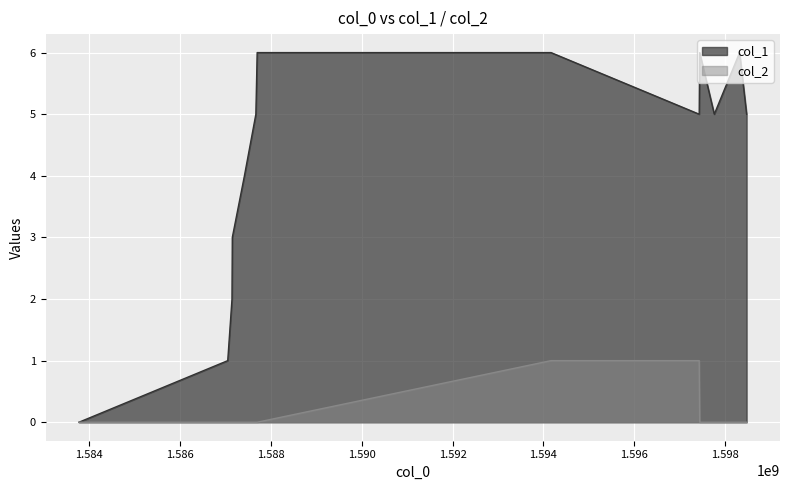

Reading left to right, extract all data points from this chart.

col_1: 0	1	2	3	4	5	6	6	5	6	5	6	5
col_2: 0	0	0	0	0	0	0	1	1	0	0	0	0